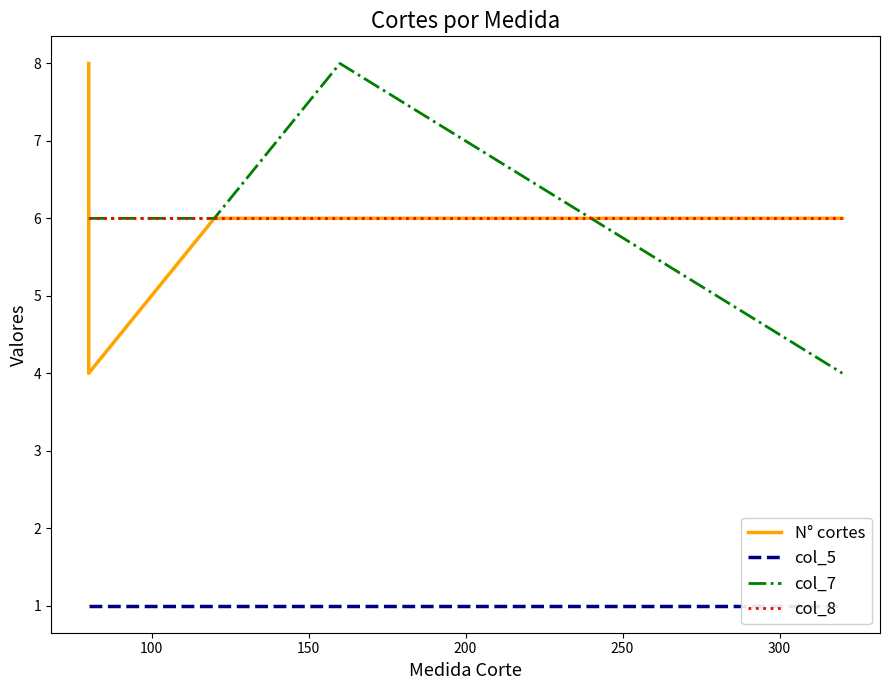

Which series has the widest spread of values?

N° cortes